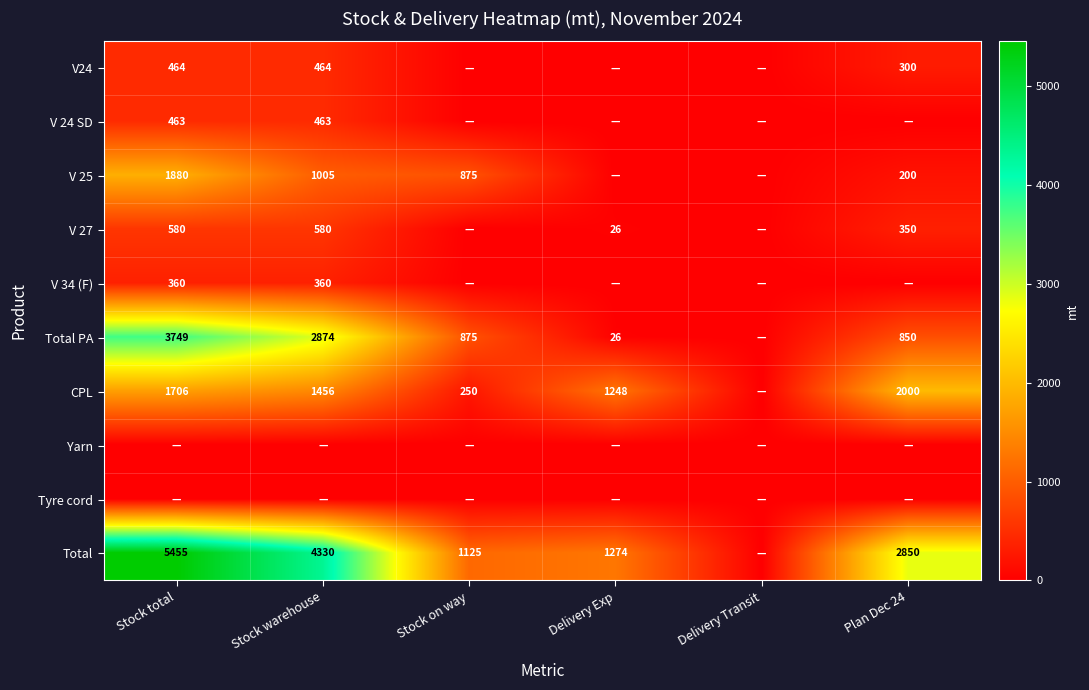

The value of V 27 at Plan Dec 24 is 456. True or false?

False